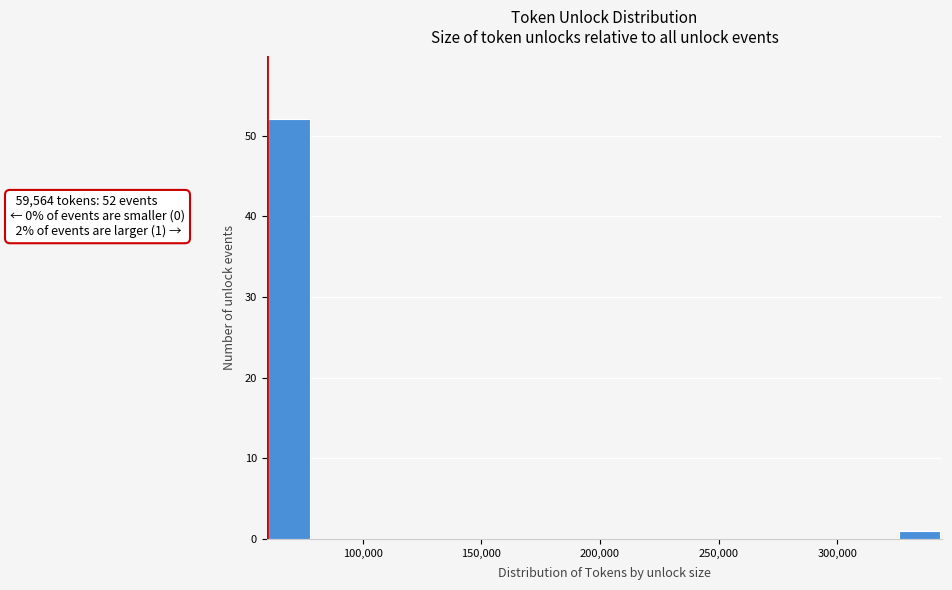

Around what value on the x-axis is the tallest bar? Give the approximate position of its centre, as read against the axis.

70000